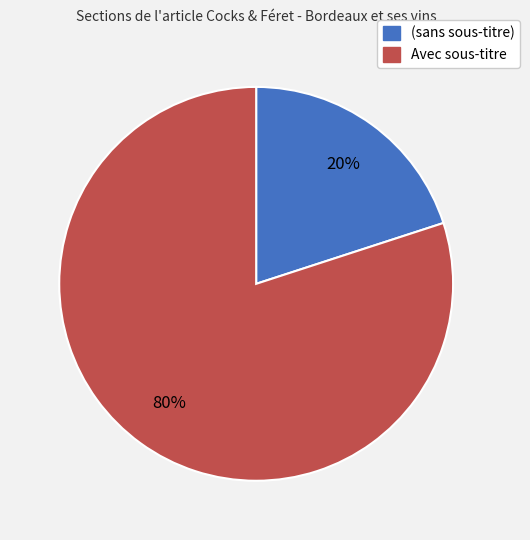

Count the number of slices in the pie.

2